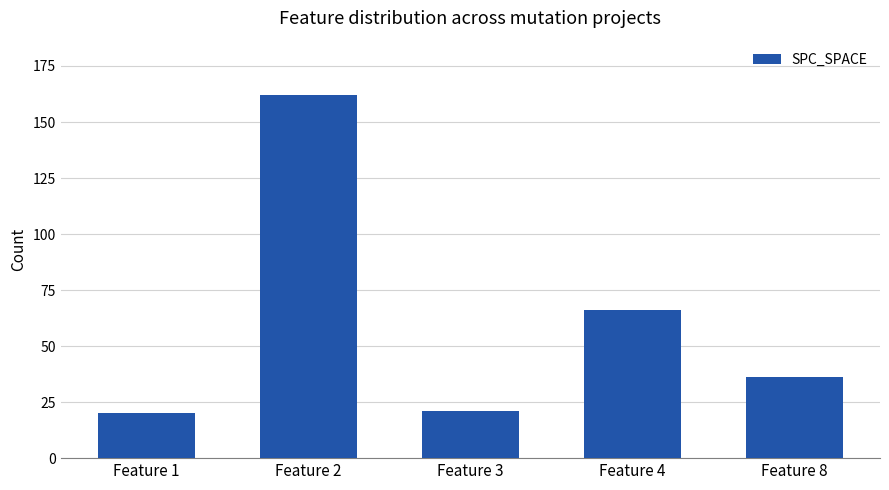

Reading left to right, extract all data points from this chart.

Feature 1=20	Feature 2=162	Feature 3=21	Feature 4=66	Feature 8=36